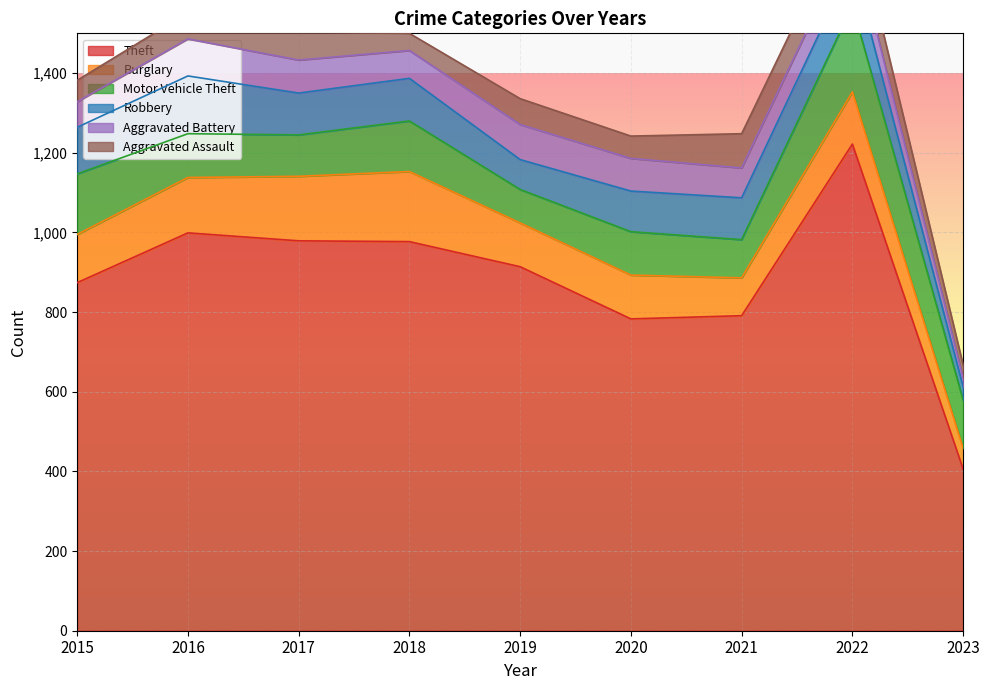

What is the difference between the maximum and minimum values in the Motor Vehicle Theft series?

132